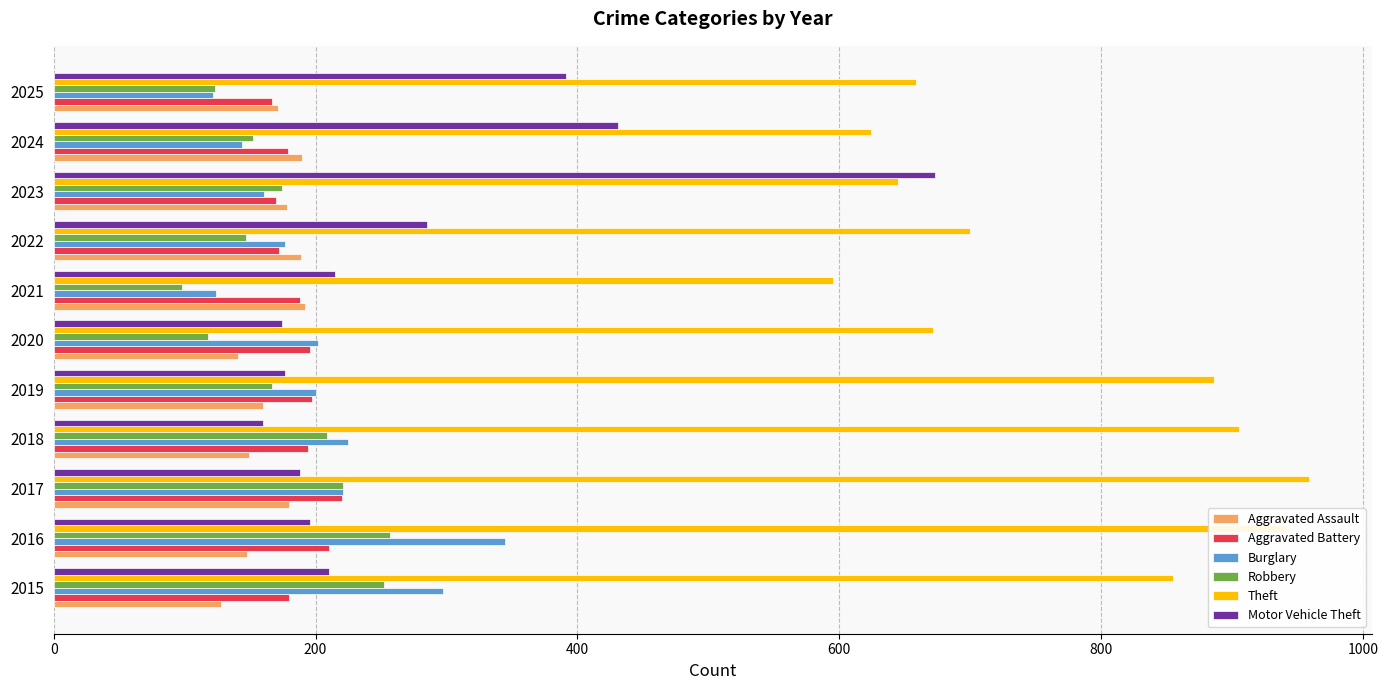

What is the difference between the highest and lowest values at 2019?

726